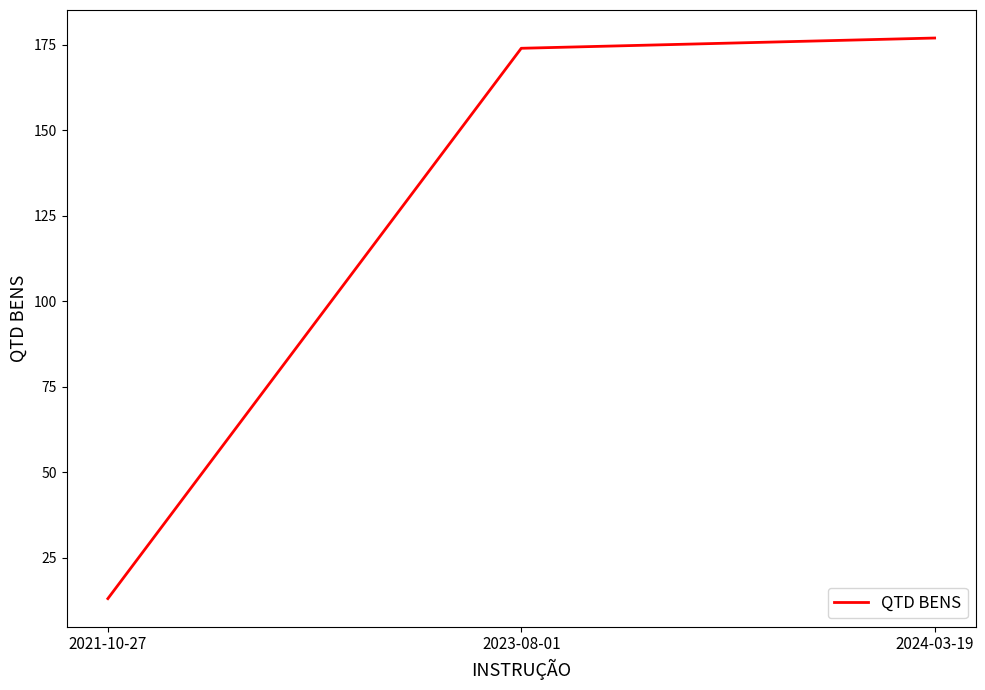

Is it true that the value at 2021-10-27 is 22?

False